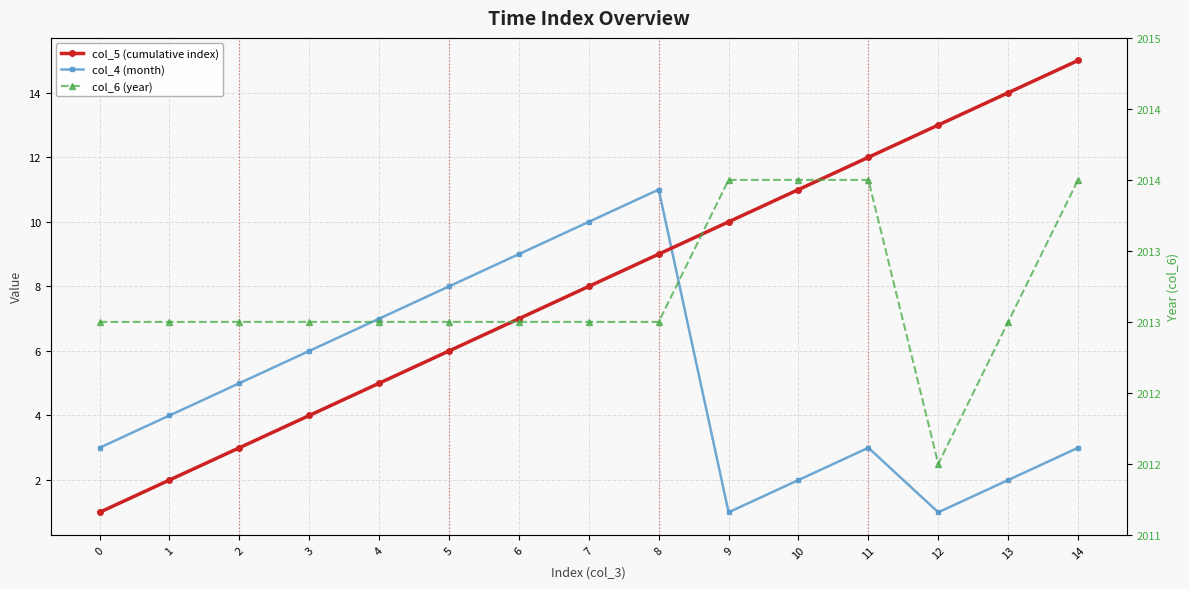

Which series has the largest total across all categories?

col_6 (year)